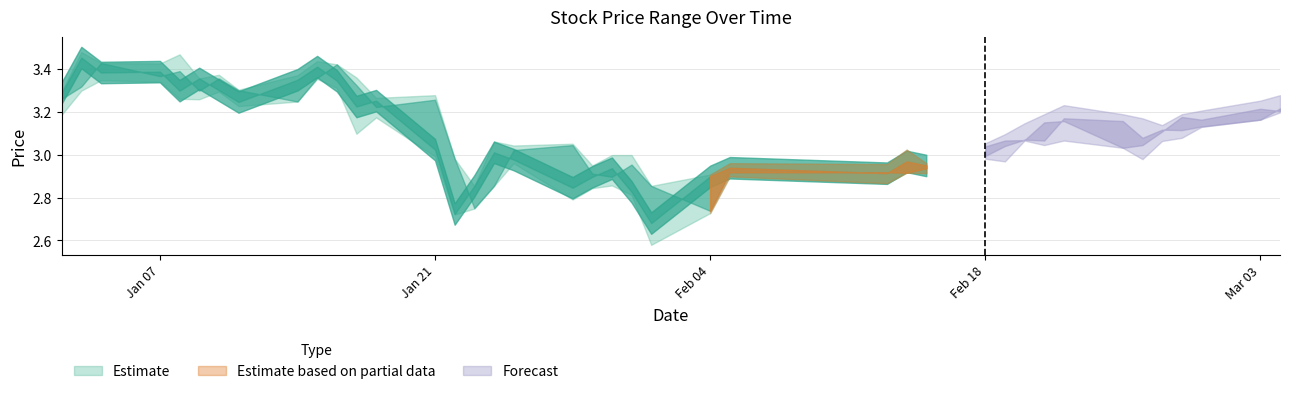

Does the chart have visible grid lines?

Yes